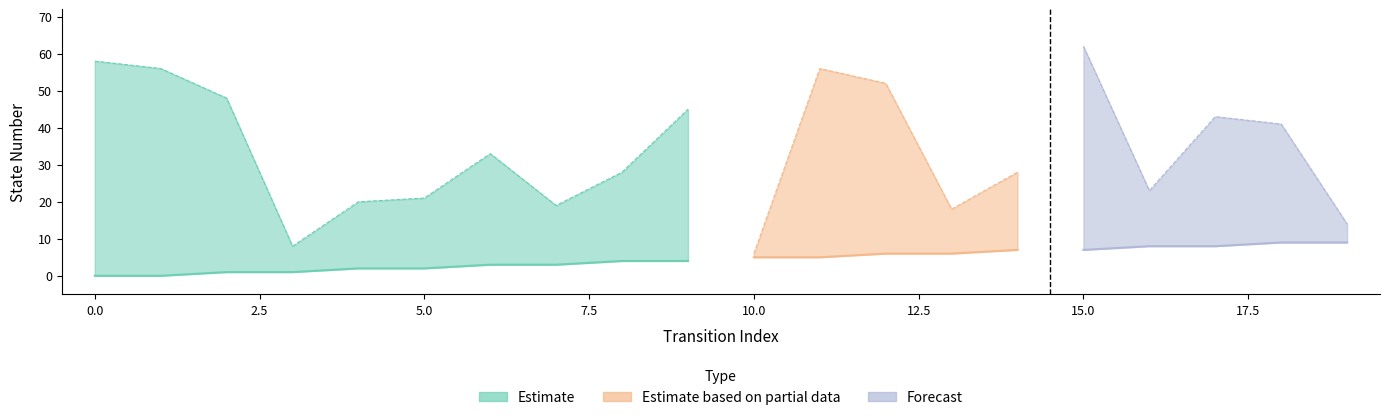

Which has a higher value, 6 or 7?

6